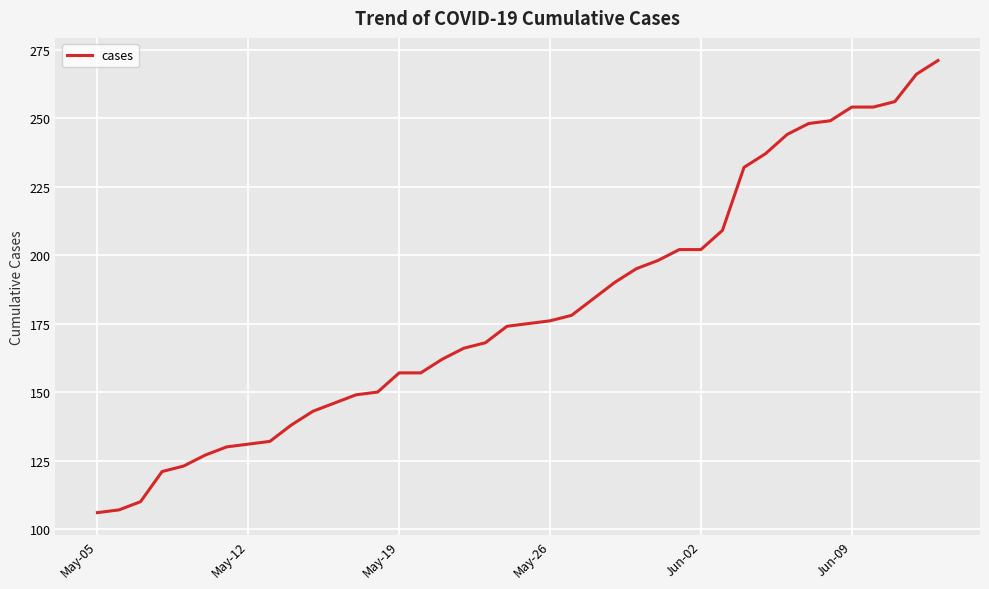

What is the difference between the maximum and minimum values?

165